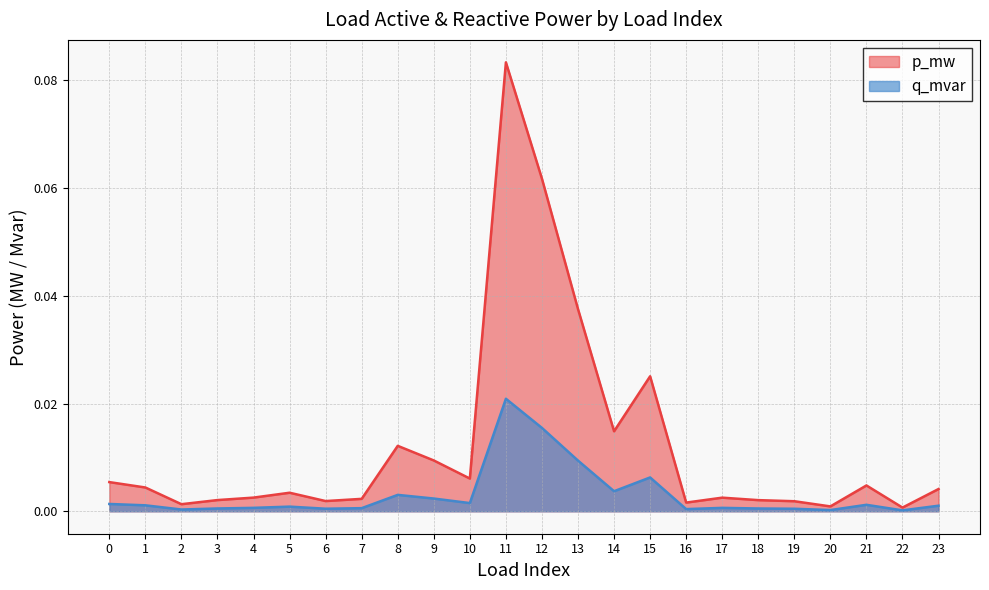

True or false: q_mvar has a value of 0.0 at 0.

False